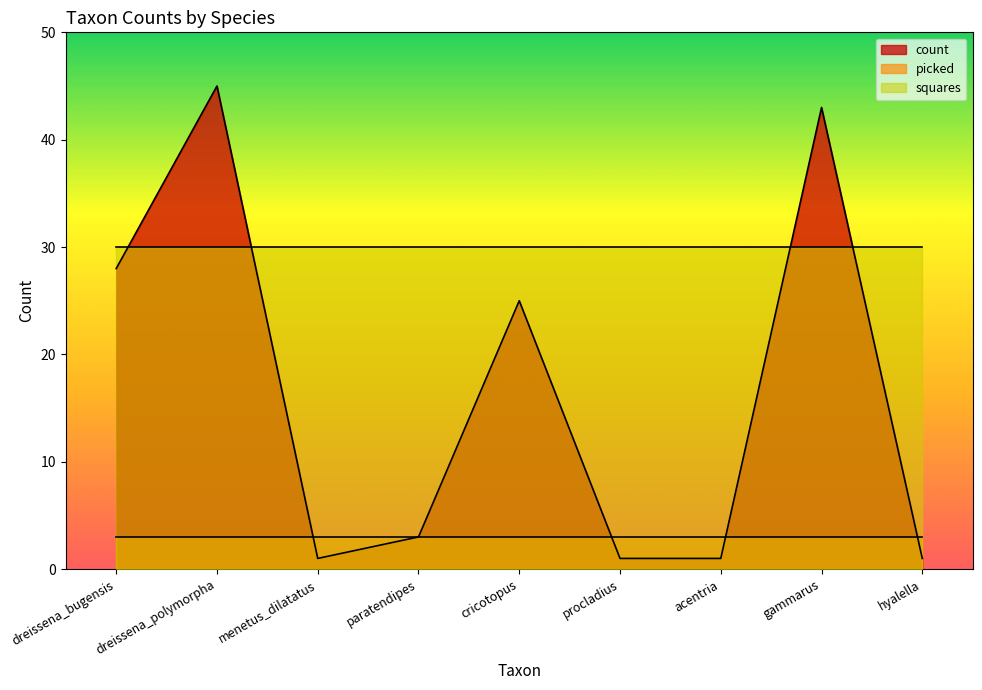

How many values in the count series exceed 3?

4